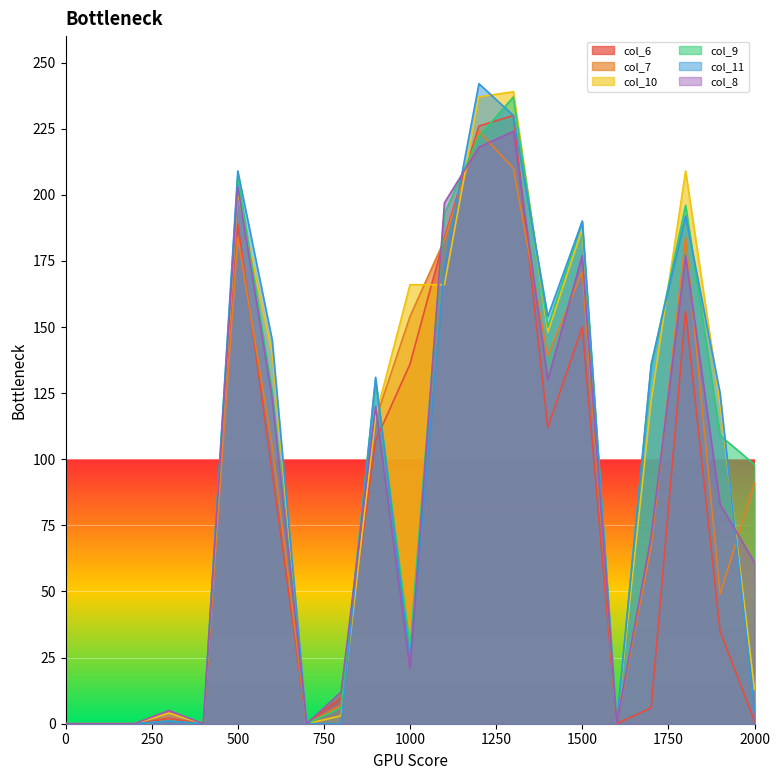

At how many categories does at least one series exceed 20?

13